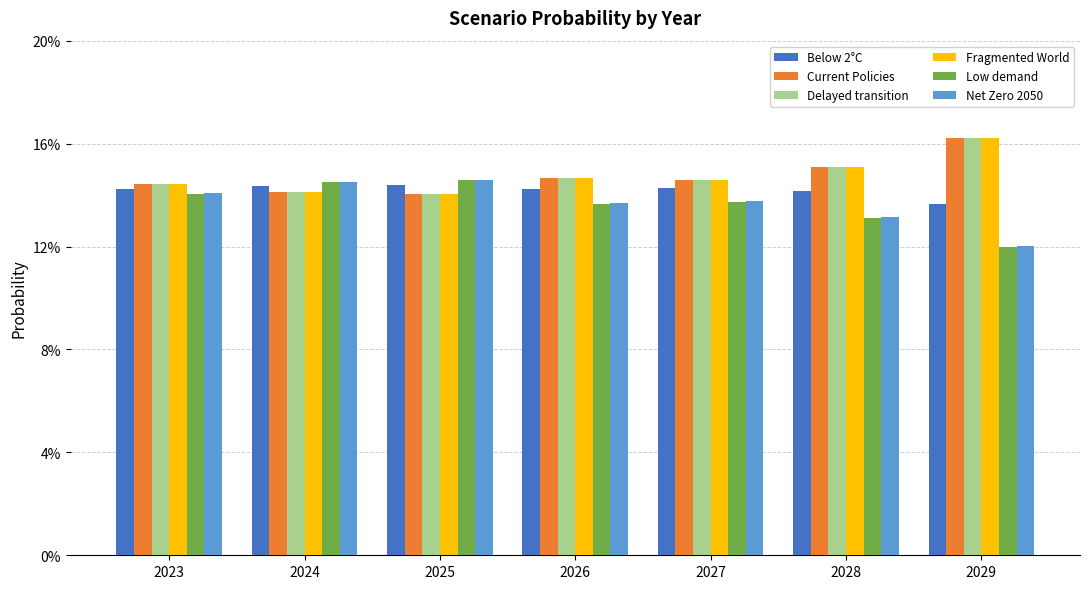

Does the chart contain stacked bars?

No